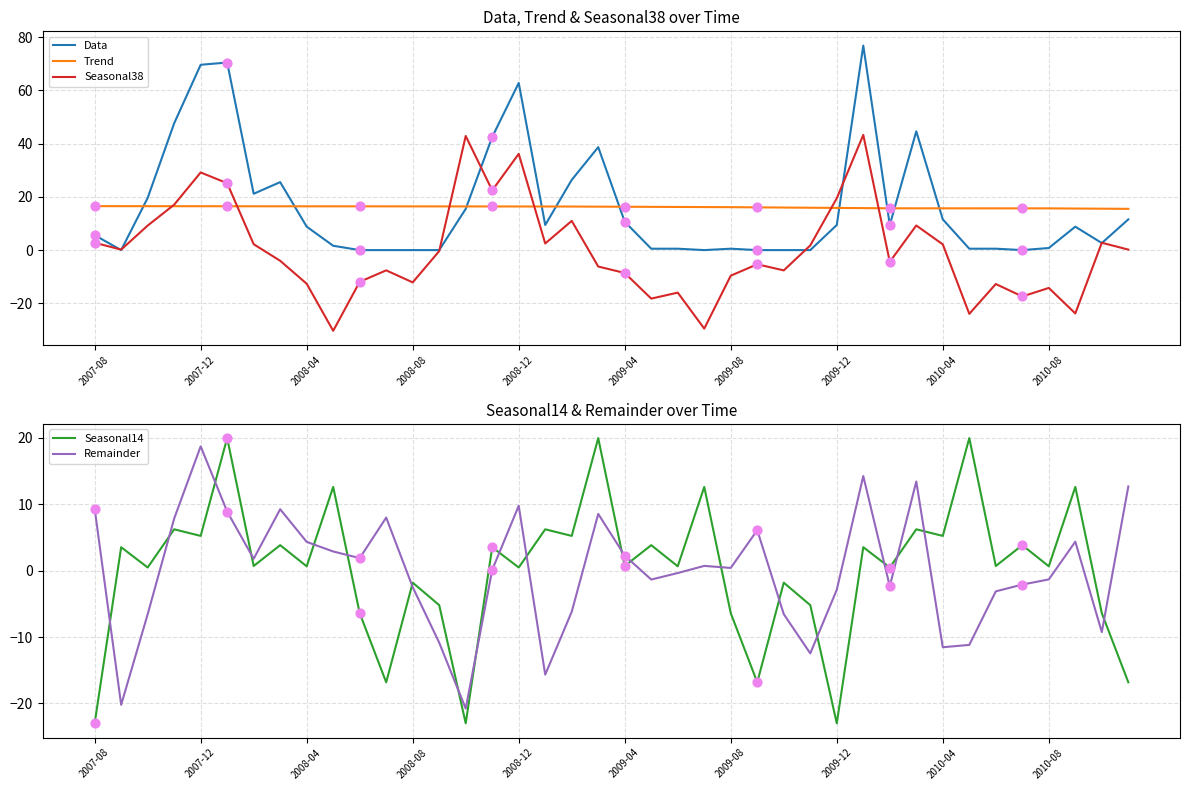

Which series has the largest total across all categories?

Data